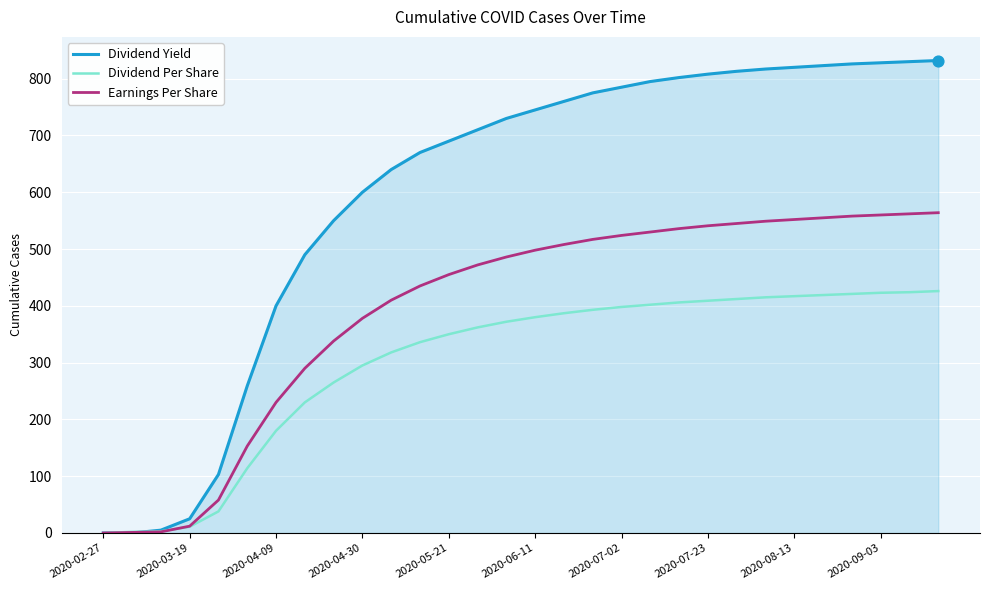

Which series has the widest spread of values?

Dividend Yield